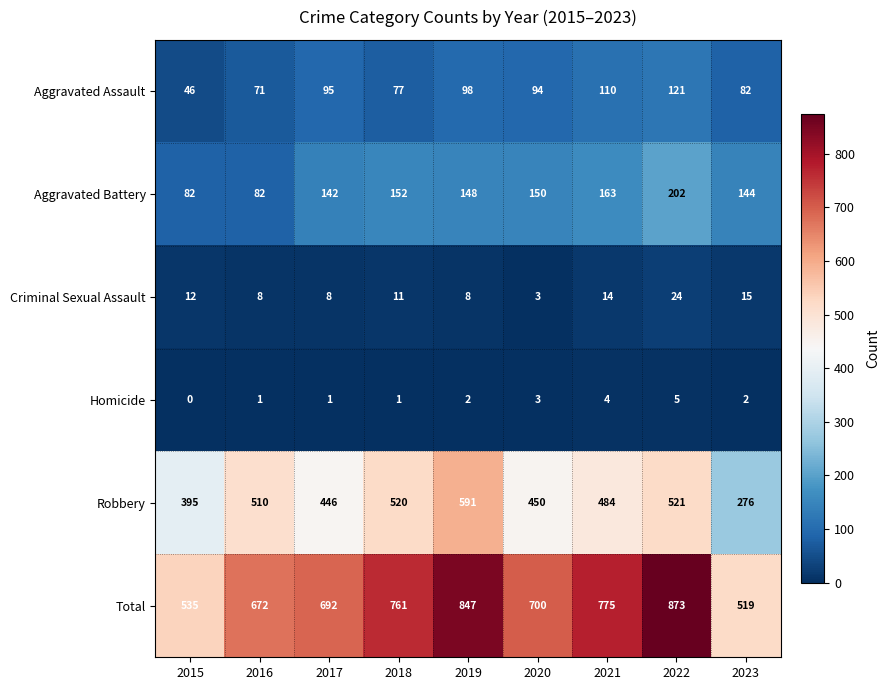

The value of Aggravated Assault at 2023 is 82. True or false?

True